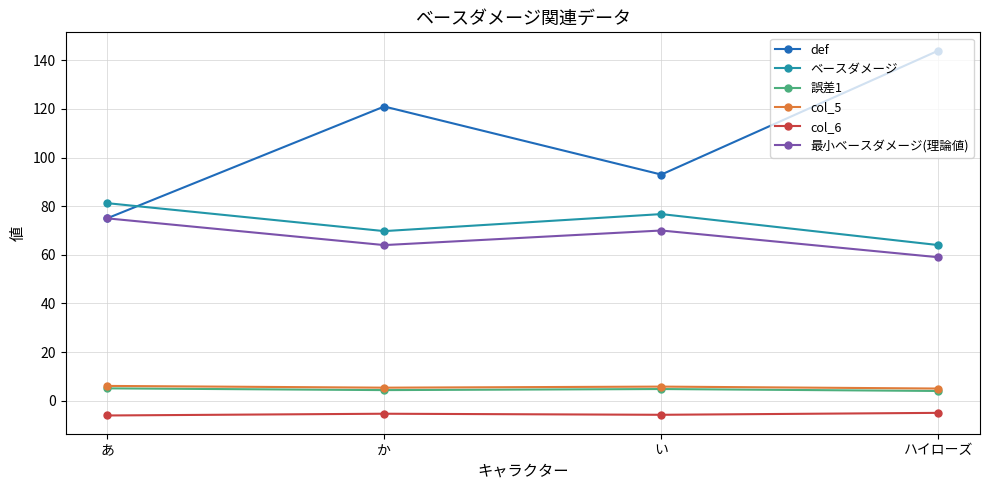

What is the value of the 誤差1 point at the 4th from the left?

4.0